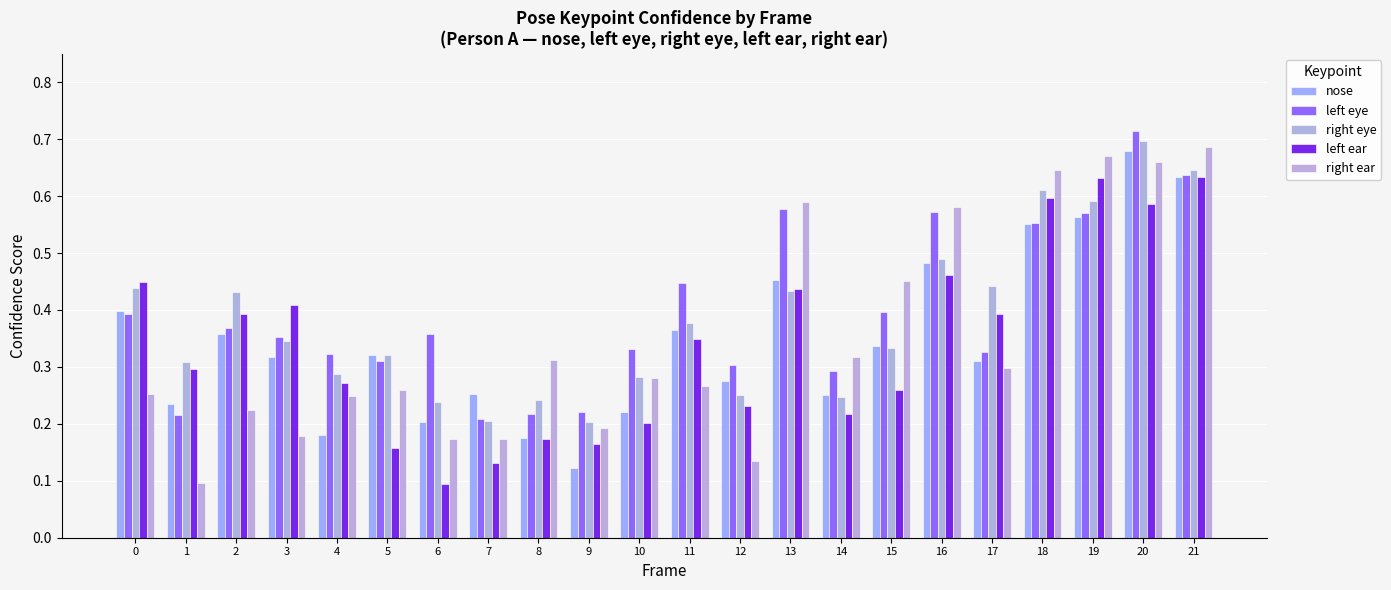

What are all the series names shown in the legend?

nose, left eye, right eye, left ear, right ear